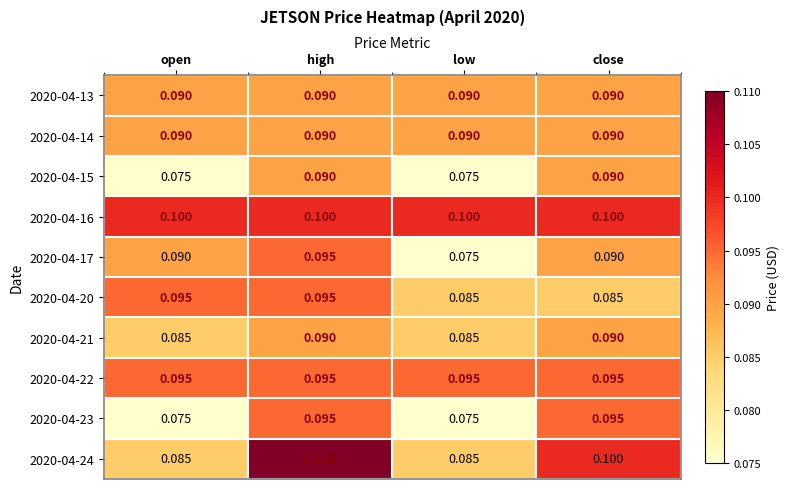

At which category does the chart reach its peak across all series?

high